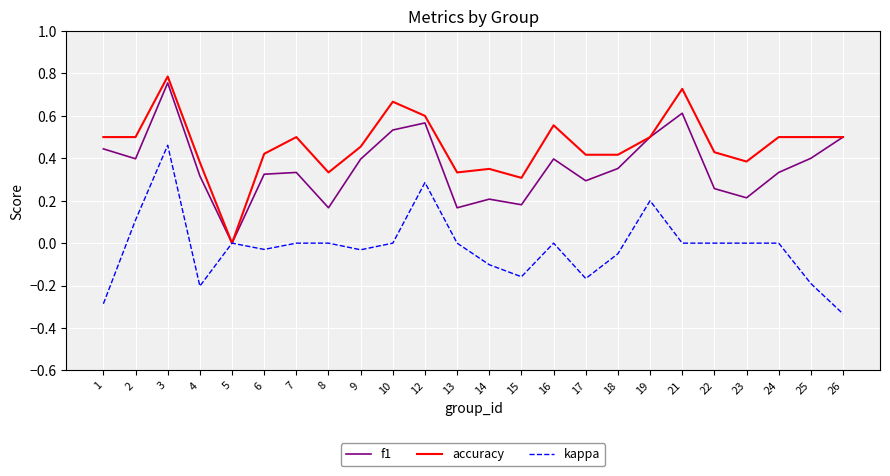

Which category has the highest value in the f1 series?

3